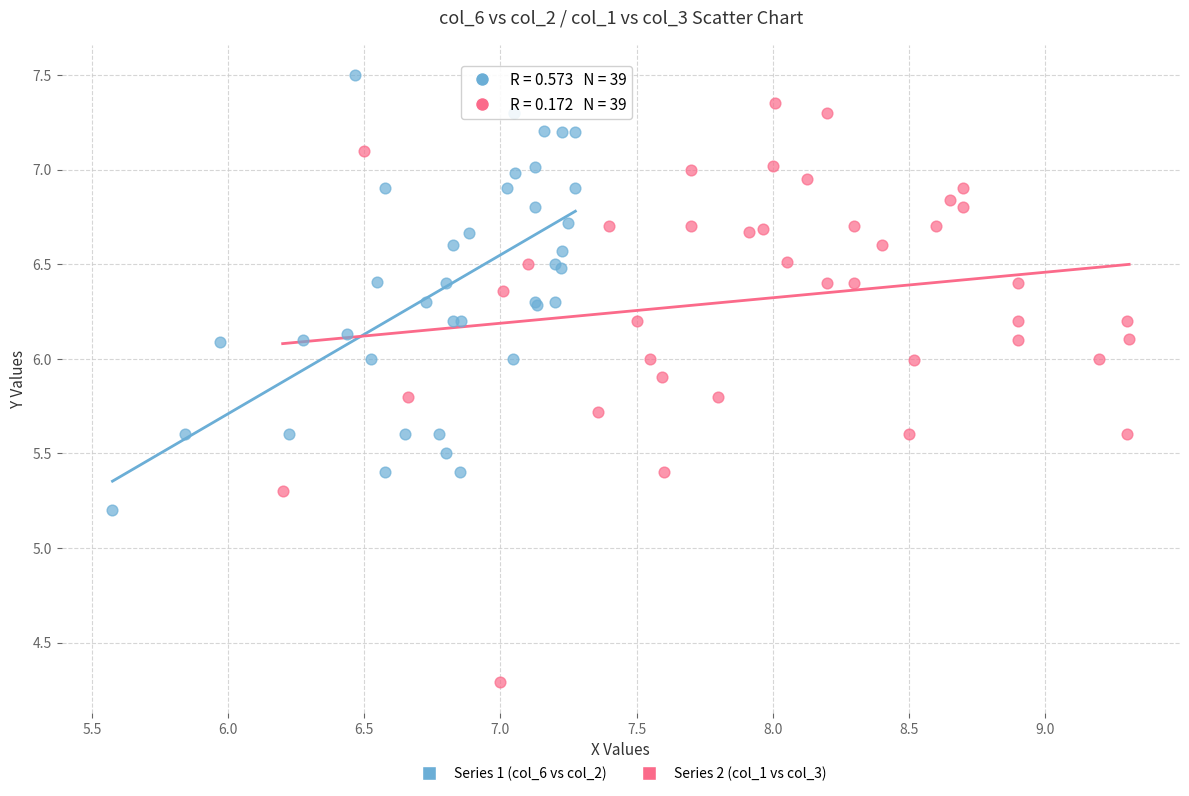

Which series contains the highest Y value?

Series 1 (col_6 vs col_2)